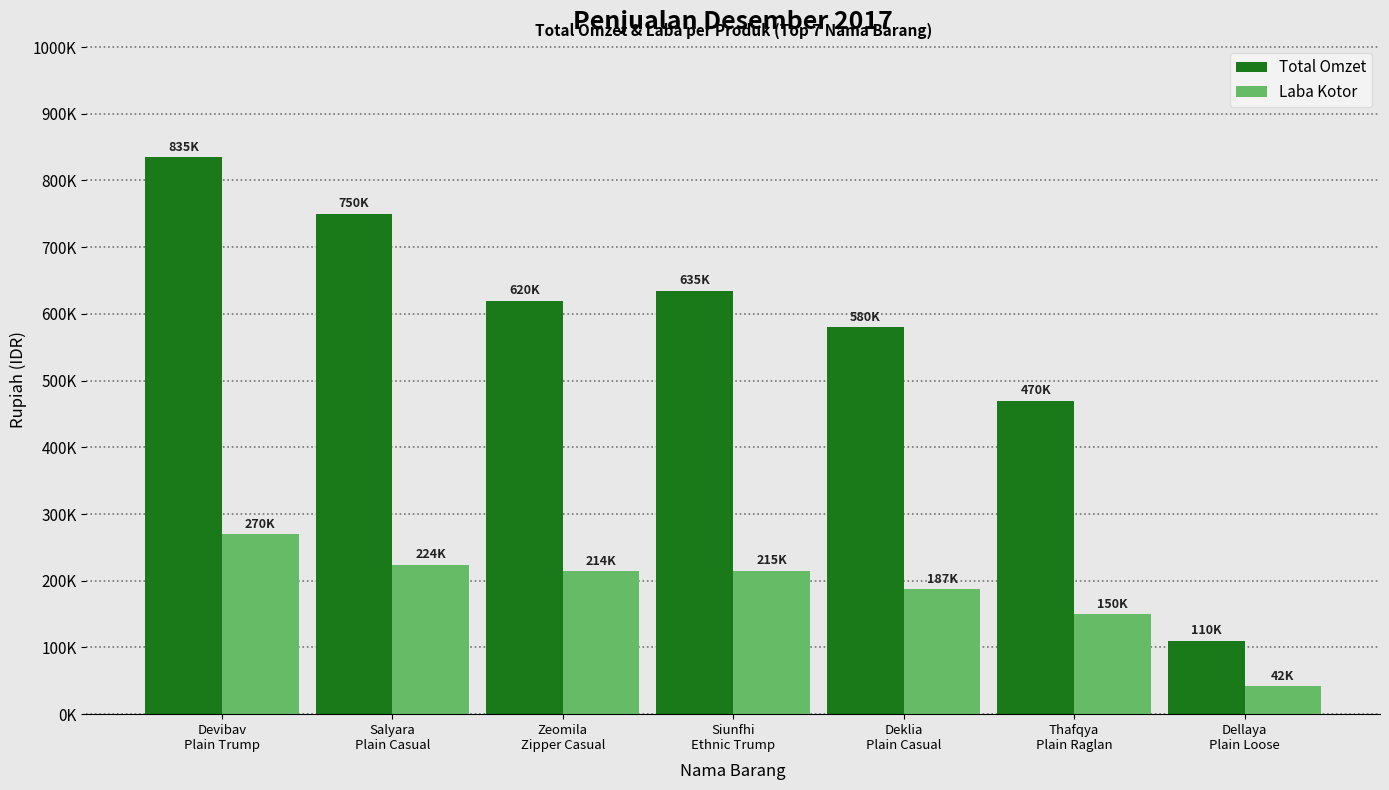

What is the difference between the maximum and minimum values in the Laba Kotor series?

228000